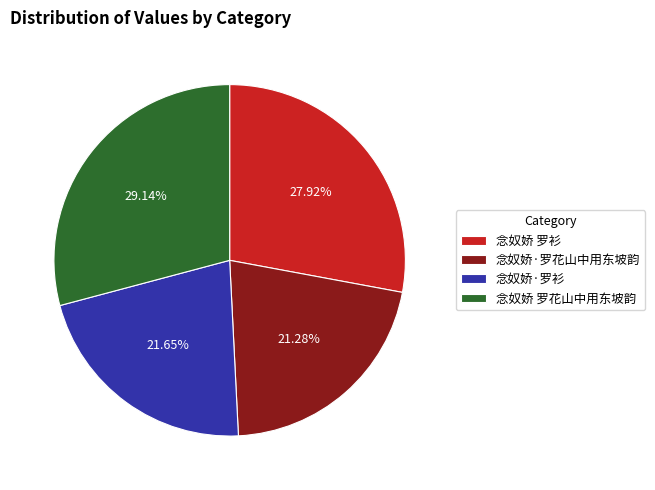

What is the largest slice in the pie chart?

念奴娇 罗花山中用东坡韵